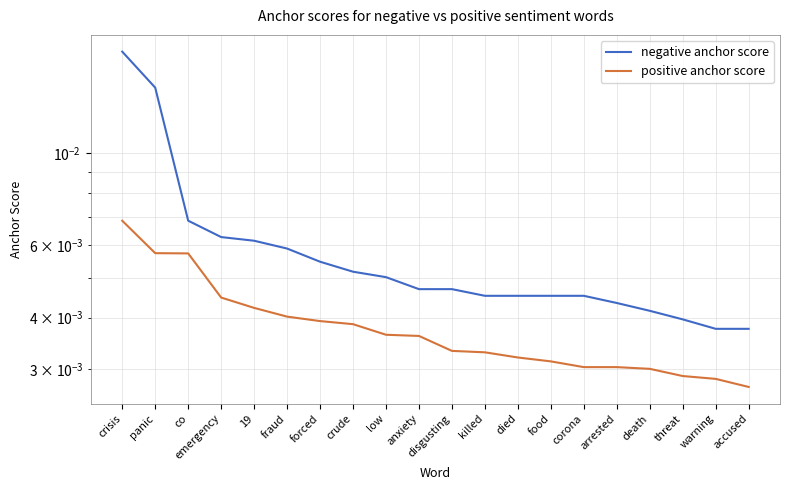

List the series in order of their peak value, highest first.

negative anchor score, positive anchor score